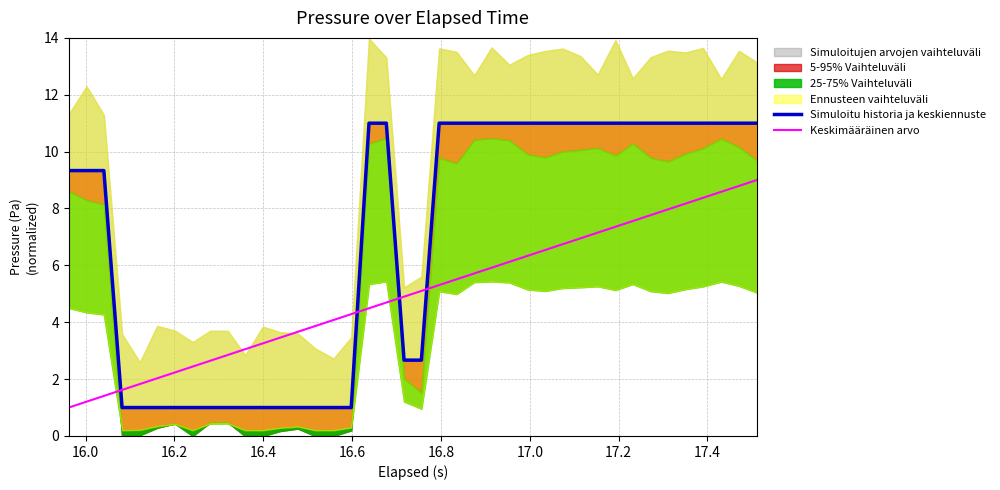

What is the sum of all Keskimääräinen arvo values?

200.0